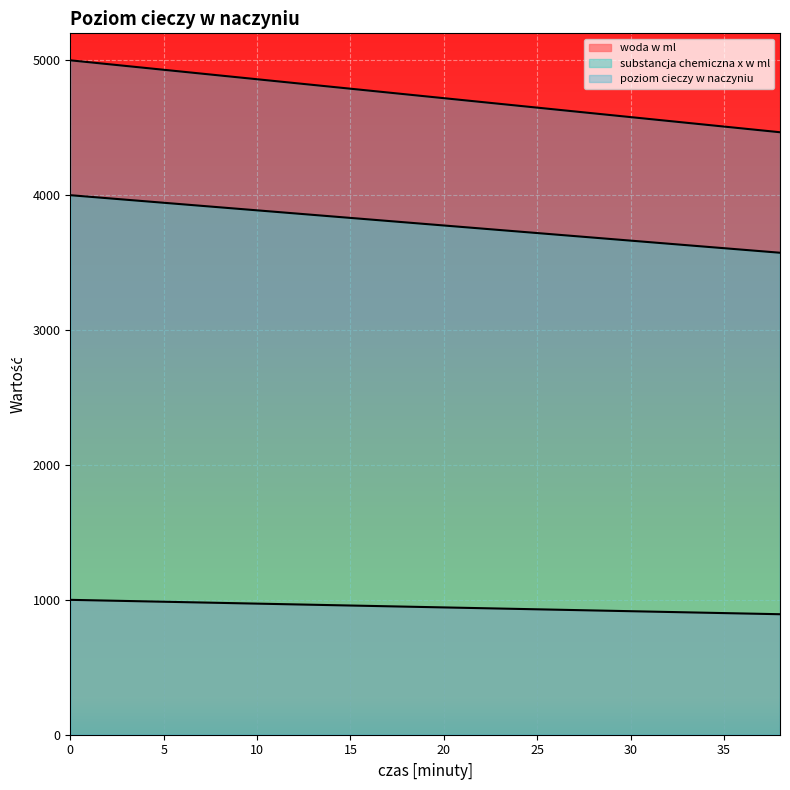

Does the chart display data point markers on the line(s)?

No